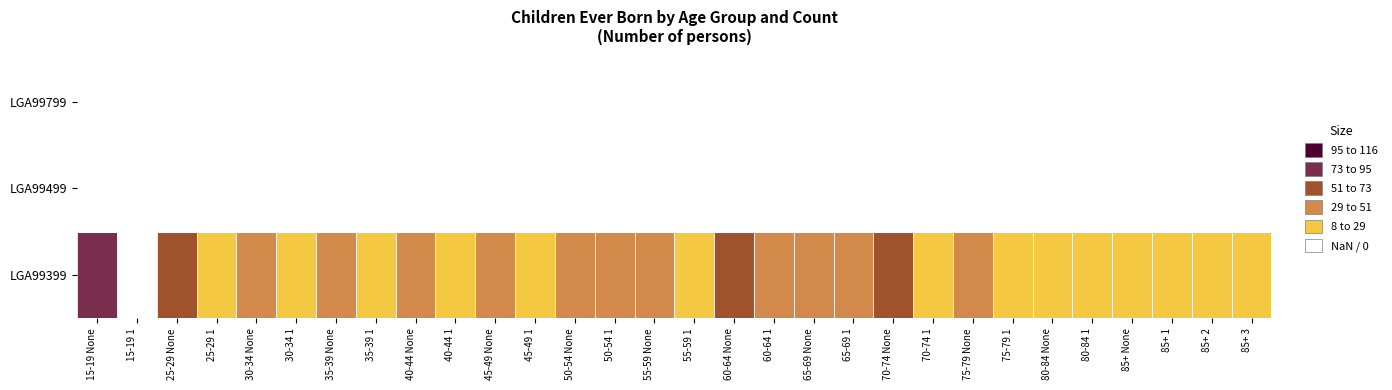

Is the value of LGA99799 at 7 greater than the value of LGA99399 at 11?

No